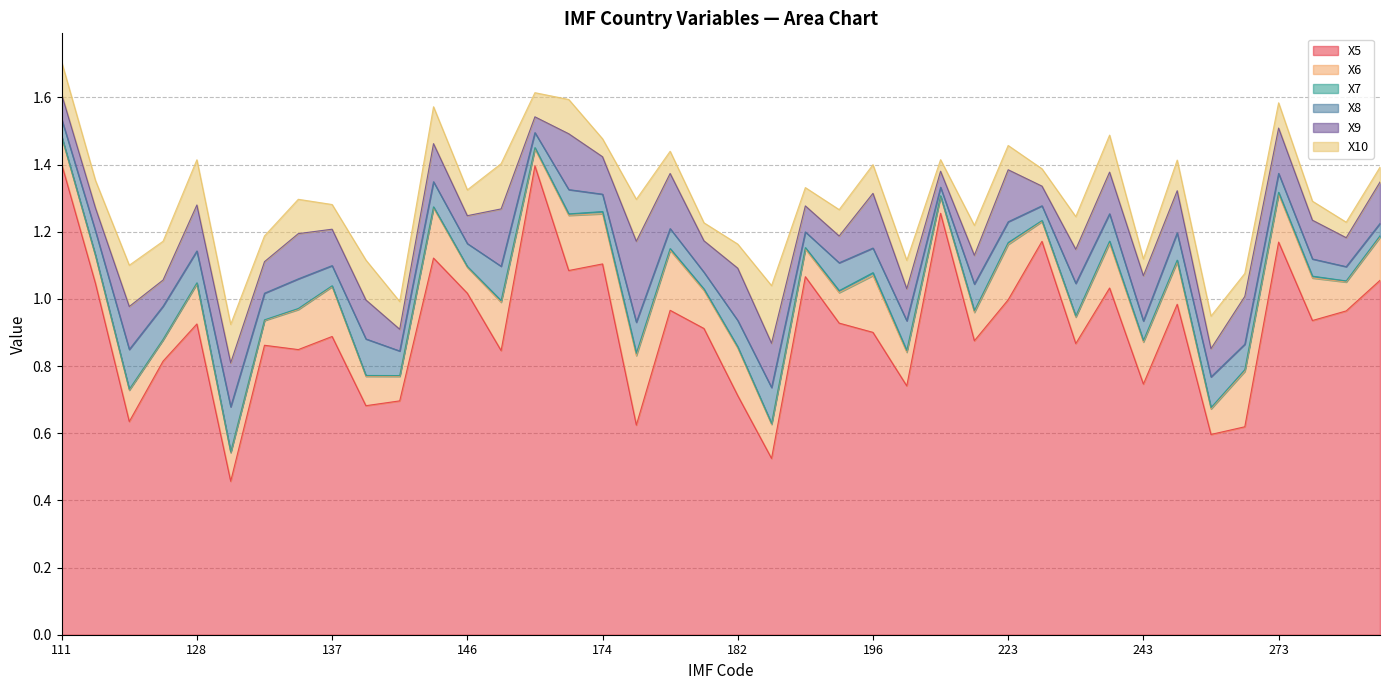

Reading left to right, transcribe all the data shown in this chart.

X5: 111=1.4	112=1.0	122=0.6	124=0.8	128=0.9	132=0.5	134=0.9	136=0.8	137=0.9	138=0.7	142=0.7	144=1.1	146=1.0	156=0.8	158=1.4	172=1.1	174=1.1	176=0.6	178=1.0	181=0.9	182=0.7	184=0.5	186=1.1	193=0.9	196=0.9	199=0.7	213=1.3	218=0.9	223=1.0	228=1.2	233=0.9	238=1.0	243=0.7	248=1.0	258=0.6	268=0.6	273=1.2	283=0.9	288=1.0	293=1.1
X6: 111=0.1	112=0.1	122=0.1	124=0.1	128=0.1	132=0.1	134=0.1	136=0.1	137=0.1	138=0.1	142=0.1	144=0.1	146=0.1	156=0.1	158=0.1	172=0.2	174=0.1	176=0.2	178=0.2	181=0.1	182=0.1	184=0.1	186=0.1	193=0.1	196=0.2	199=0.1	213=0.0	218=0.1	223=0.2	228=0.1	233=0.1	238=0.1	243=0.1	248=0.1	258=0.1	268=0.2	273=0.1	283=0.1	288=0.1	293=0.1
X7: 111=0.0	112=0.0	122=0.0	124=0.0	128=0.0	132=0.0	134=0.0	136=0.0	137=0.0	138=0.0	142=0.0	144=0.0	146=0.0	156=0.0	158=0.0	172=0.0	174=0.0	176=0.0	178=0.0	181=0.0	182=0.0	184=0.0	186=0.0	193=0.0	196=0.0	199=0.0	213=0.0	218=0.0	223=0.0	228=0.0	233=0.0	238=0.0	243=0.0	248=0.0	258=0.0	268=0.0	273=0.0	283=0.0	288=0.0	293=0.0
X8: 111=0.1	112=0.1	122=0.1	124=0.1	128=0.1	132=0.1	134=0.1	136=0.1	137=0.1	138=0.1	142=0.1	144=0.1	146=0.1	156=0.1	158=0.0	172=0.1	174=0.1	176=0.1	178=0.1	181=0.0	182=0.1	184=0.1	186=0.0	193=0.1	196=0.1	199=0.1	213=0.0	218=0.1	223=0.1	228=0.0	233=0.1	238=0.1	243=0.1	248=0.1	258=0.1	268=0.1	273=0.1	283=0.1	288=0.0	293=0.0
X9: 111=0.1	112=0.1	122=0.1	124=0.1	128=0.1	132=0.1	134=0.1	136=0.1	137=0.1	138=0.1	142=0.1	144=0.1	146=0.1	156=0.2	158=0.0	172=0.2	174=0.1	176=0.2	178=0.2	181=0.1	182=0.2	184=0.1	186=0.1	193=0.1	196=0.2	199=0.1	213=0.0	218=0.1	223=0.2	228=0.1	233=0.1	238=0.1	243=0.1	248=0.1	258=0.1	268=0.1	273=0.1	283=0.1	288=0.1	293=0.1
X10: 111=0.1	112=0.1	122=0.1	124=0.1	128=0.1	132=0.1	134=0.1	136=0.1	137=0.1	138=0.1	142=0.1	144=0.1	146=0.1	156=0.1	158=0.1	172=0.1	174=0.1	176=0.1	178=0.1	181=0.1	182=0.1	184=0.2	186=0.1	193=0.1	196=0.1	199=0.1	213=0.0	218=0.1	223=0.1	228=0.1	233=0.1	238=0.1	243=0.1	248=0.1	258=0.1	268=0.1	273=0.1	283=0.1	288=0.0	293=0.0